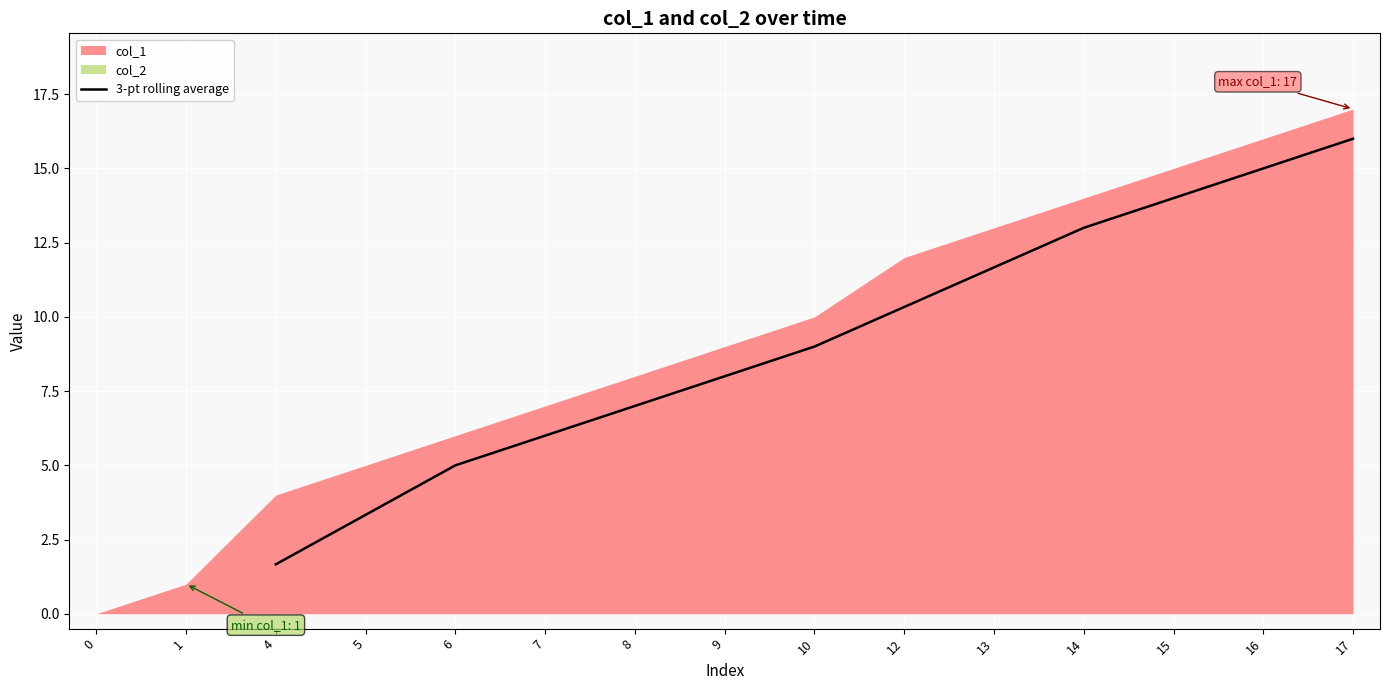

The value of 3-pt rolling average at 6 is 5.0. True or false?

True